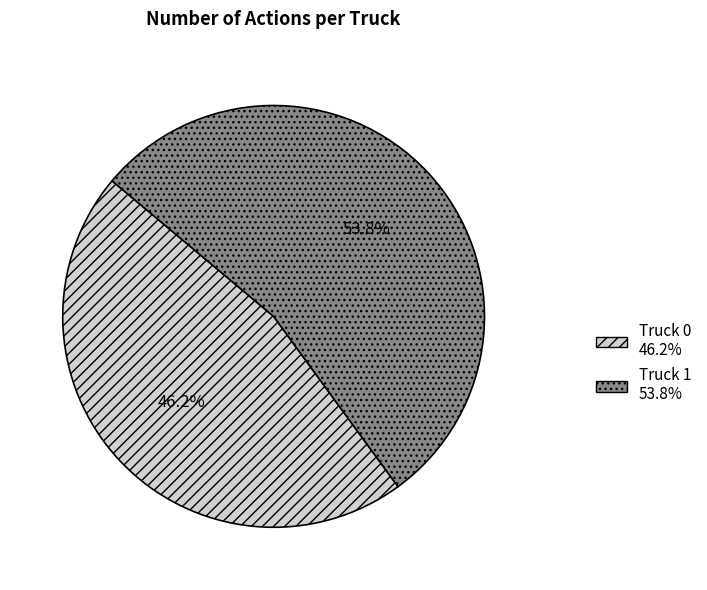

Is it true that Truck 1 is 42% of the pie?

False